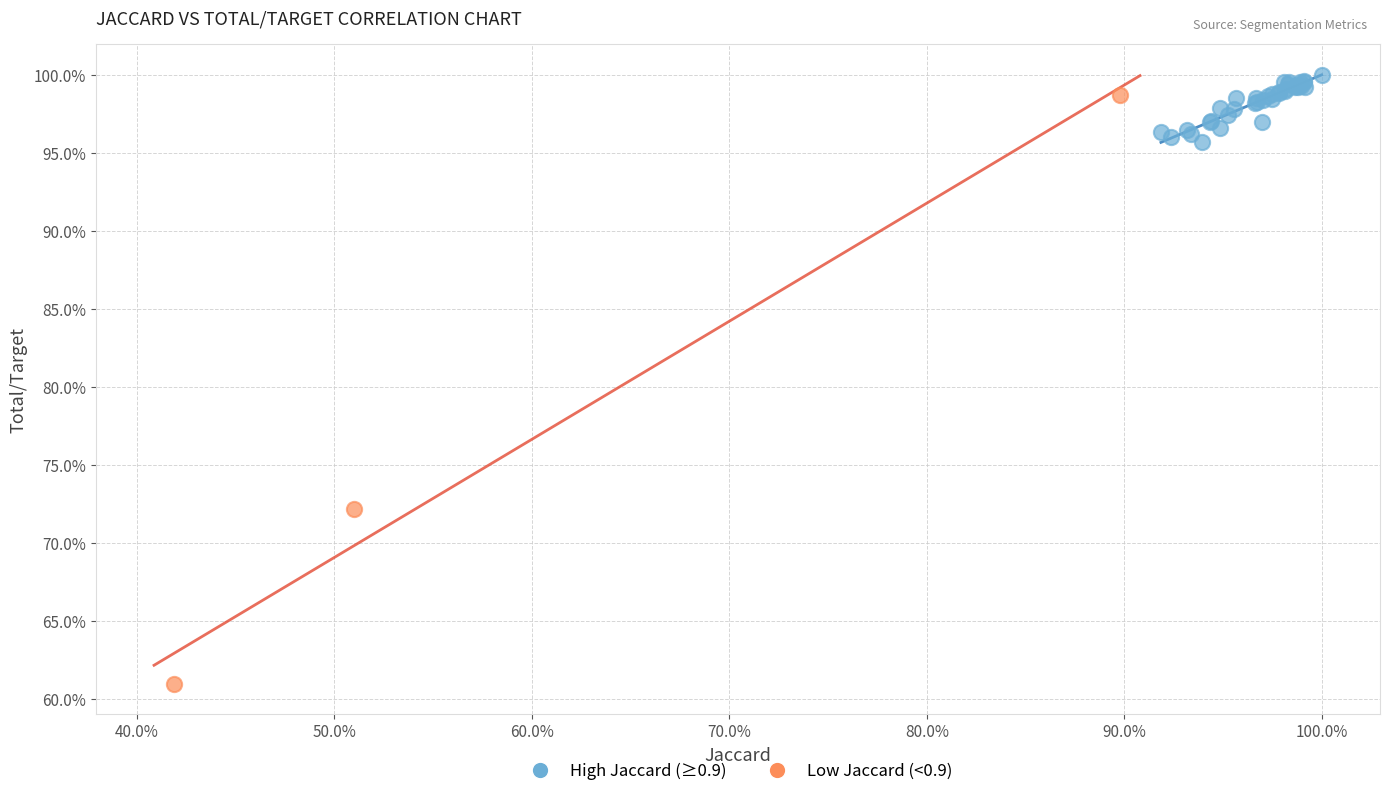

What are all the series names shown in the legend?

High Jaccard (≥0.9), Low Jaccard (<0.9)